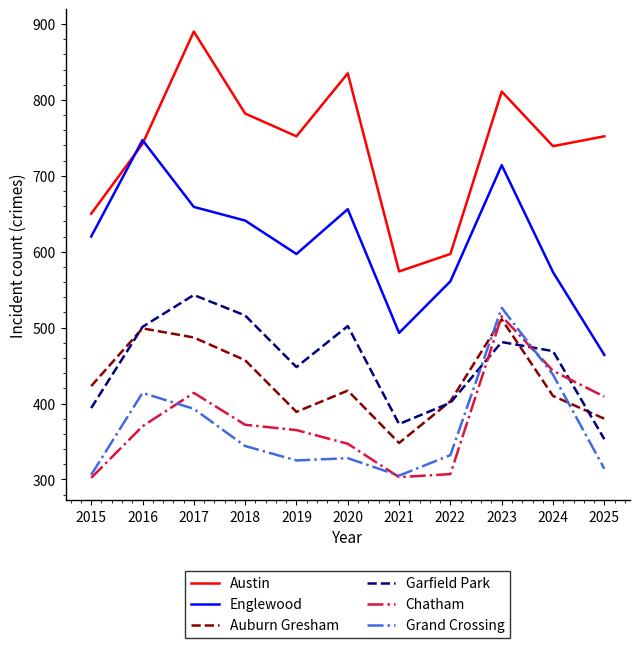

Which series has the largest total across all categories?

Austin